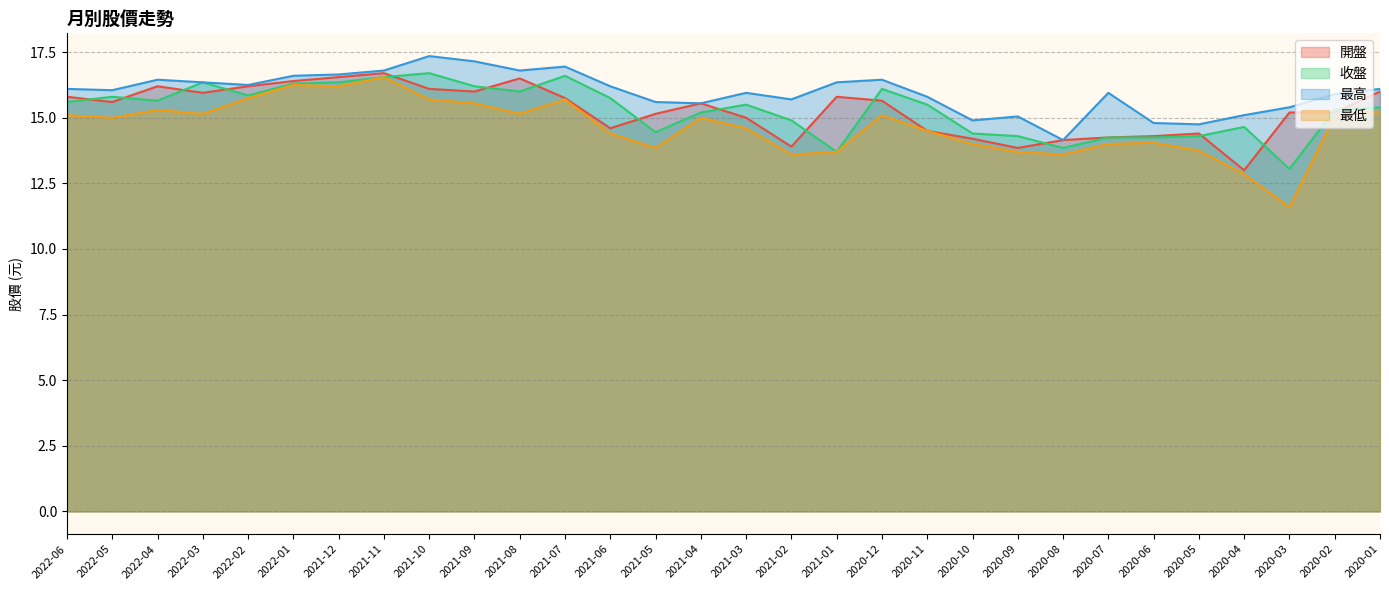

The value of 開盤 at 2020-07 is 4.2. True or false?

False